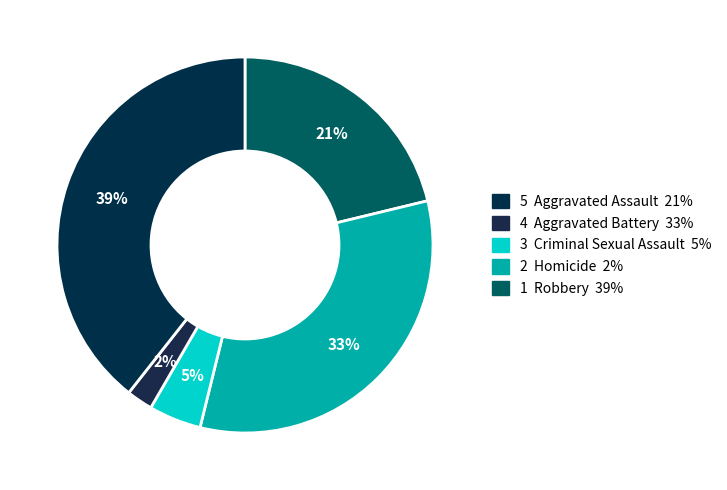

Count the number of slices in the pie.

5